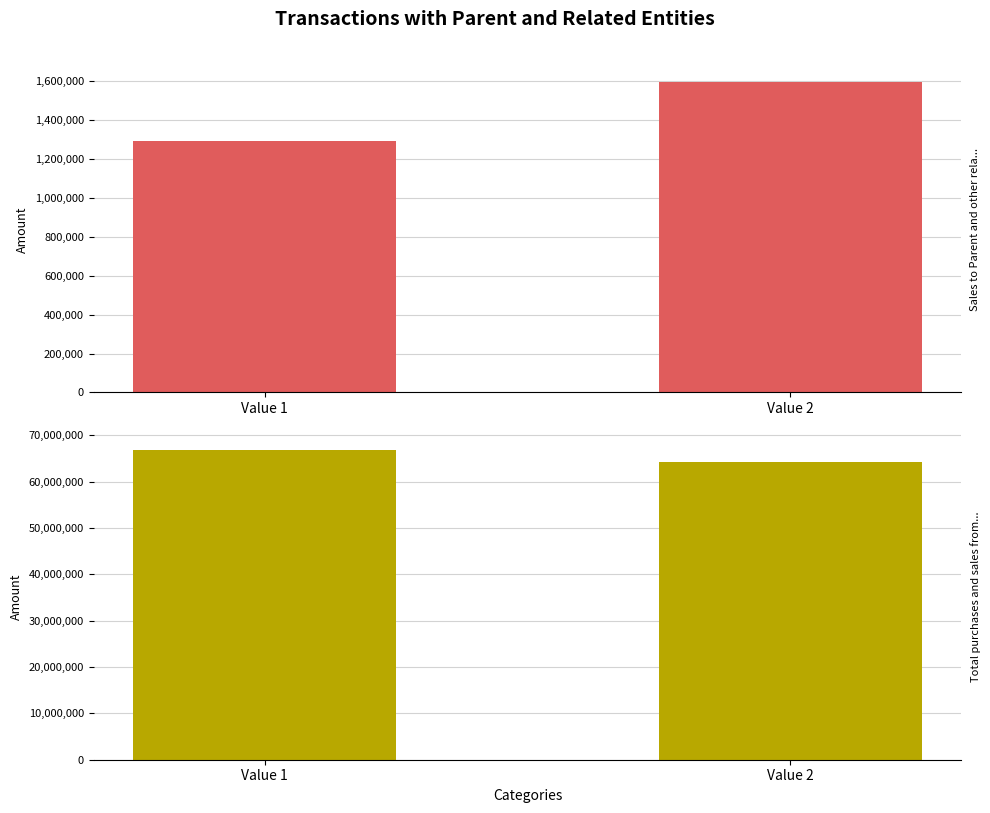

True or false: Sales to Parent and other related entities has a value of 2342884 at Value 2.

False